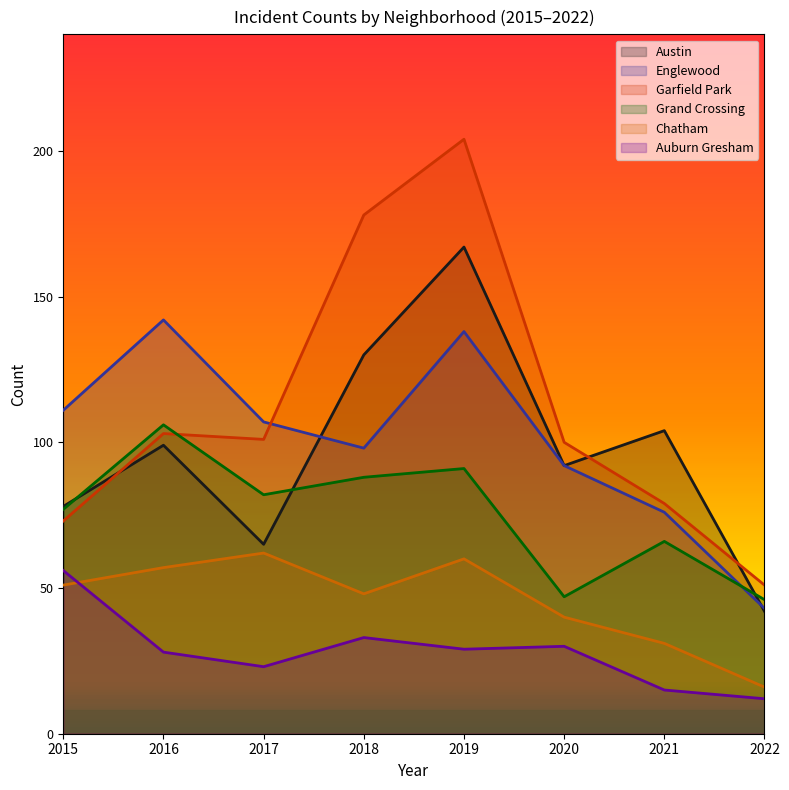

The value of Austin at 2021 is 104. True or false?

True